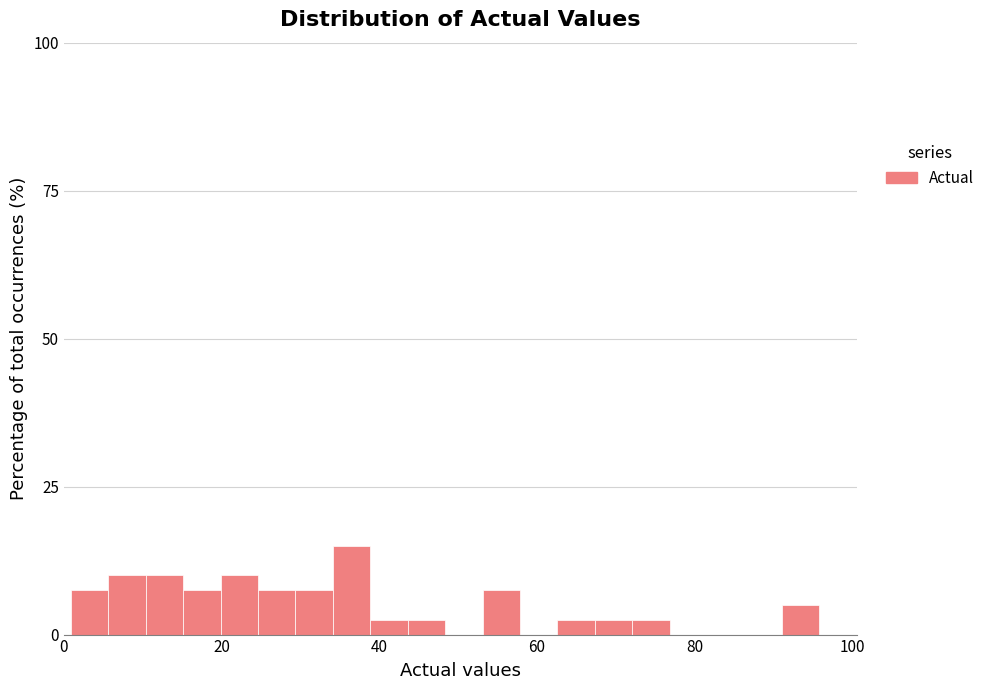

Read against the x-axis, roughly where is the centre of the tallest bar?

36